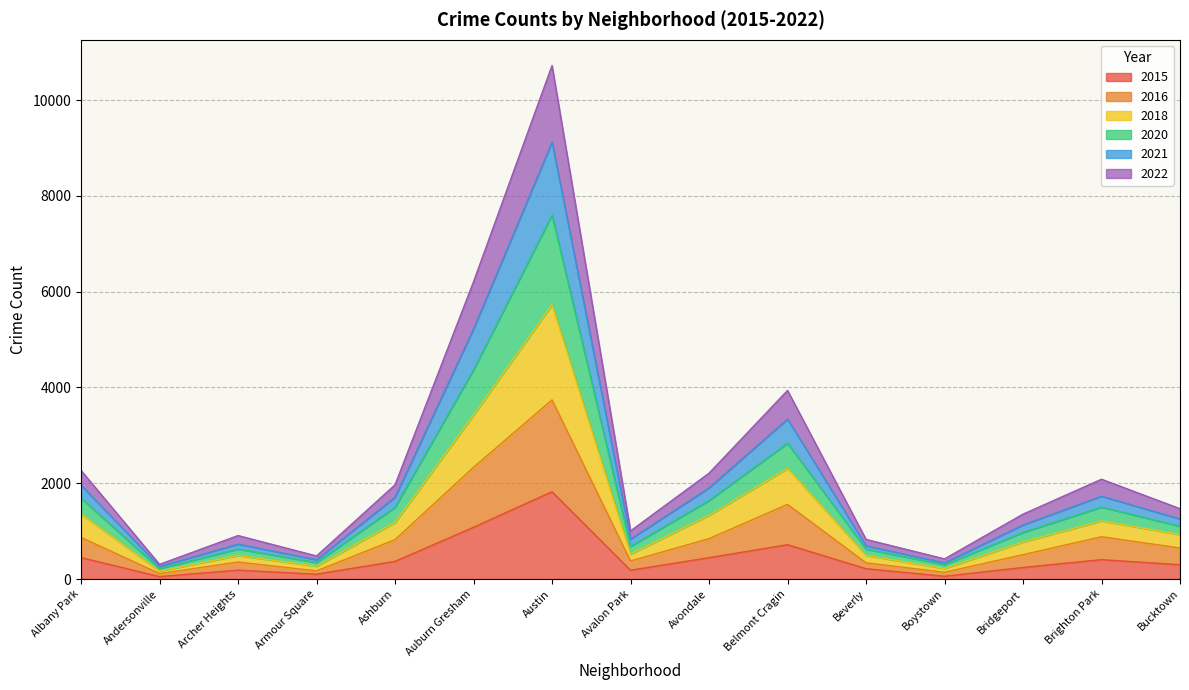

At which label does 2015 reach its peak?

Austin